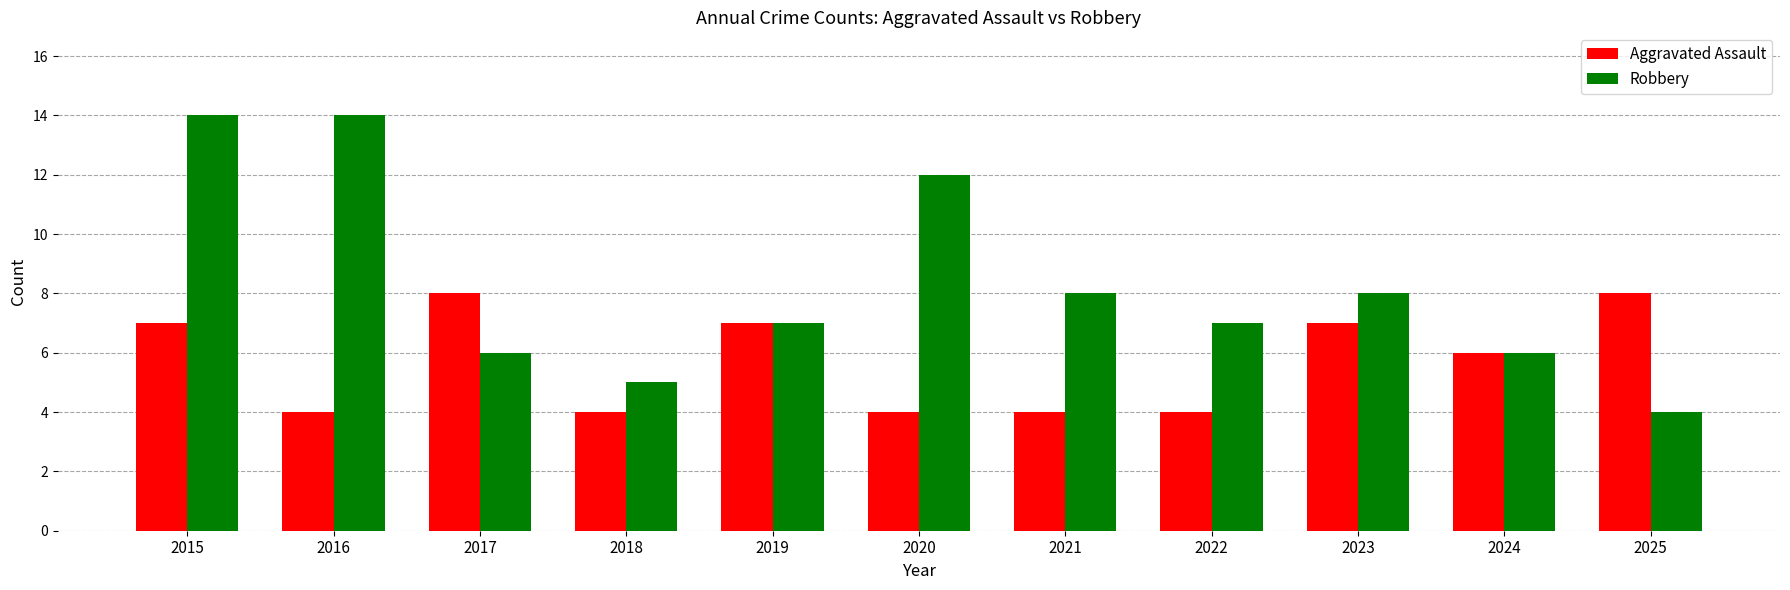

The Robbery series shows 12 at 2020. True or false?

True